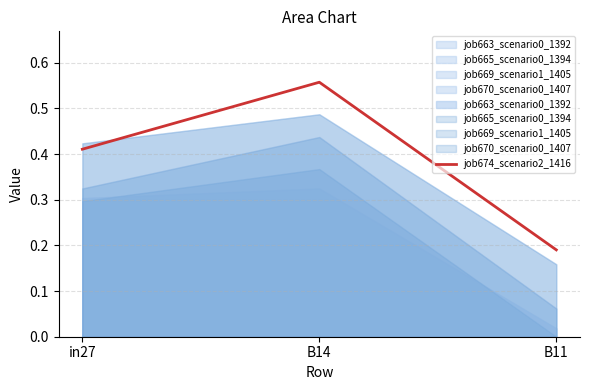

Which category has the lowest value across all series?

B11